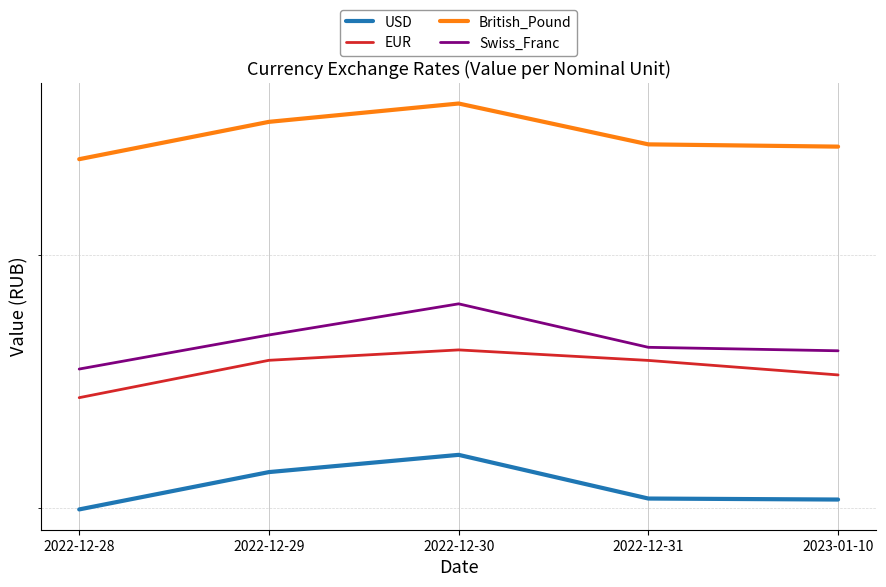

At how many categories does at least one series exceed 86?

1